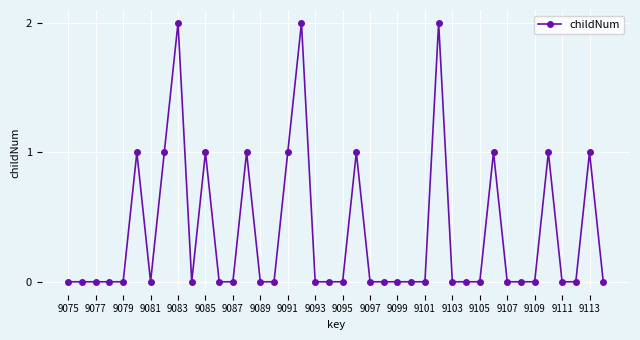

True or false: the data has more than 2 interior local peaks.

True